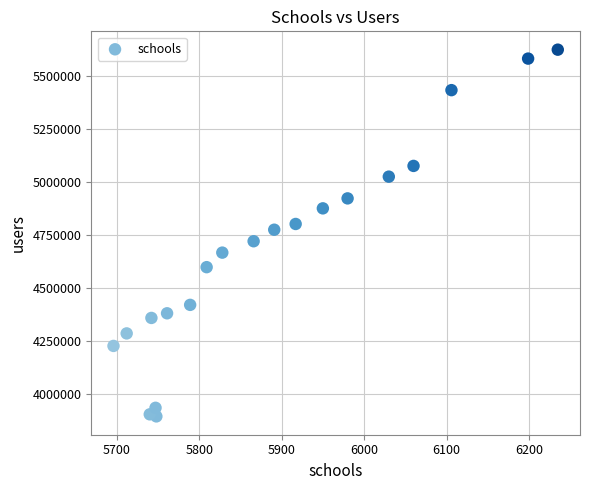

What is the range of Y values (max minus min)?

1728267